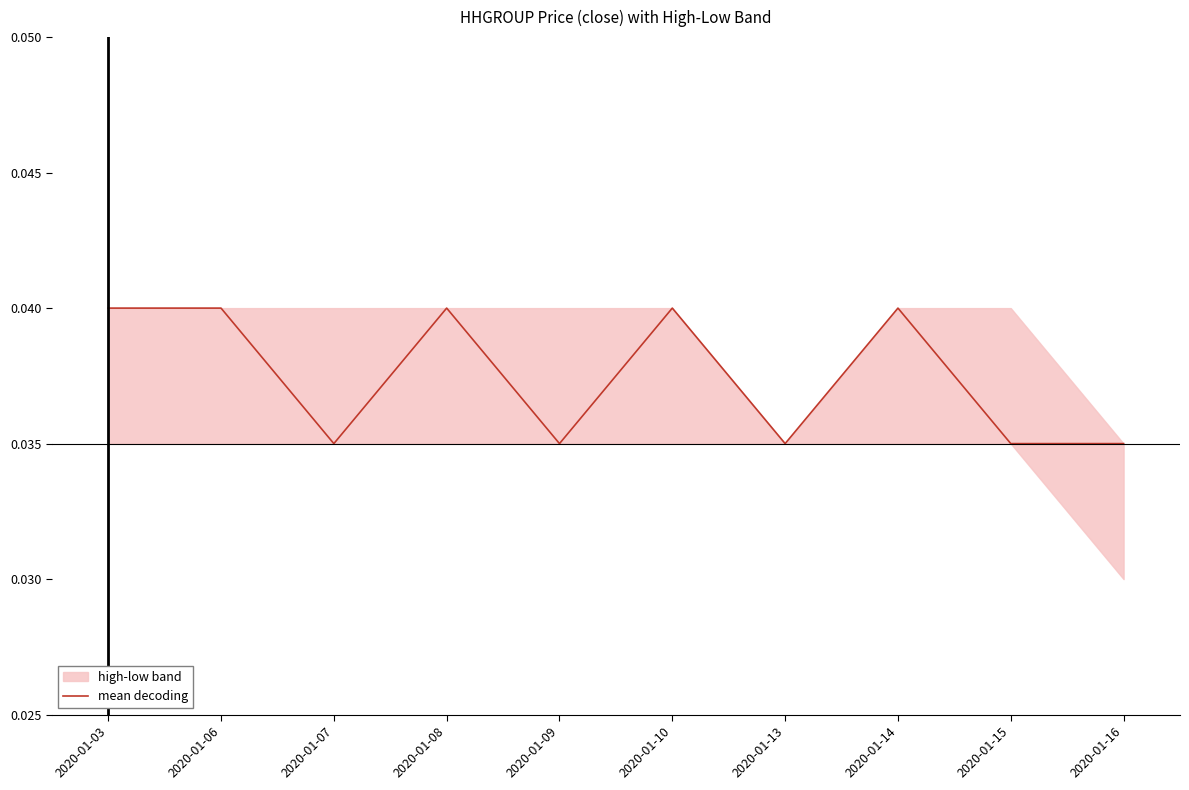

Which label corresponds to the smallest value in the chart?

2020-01-07